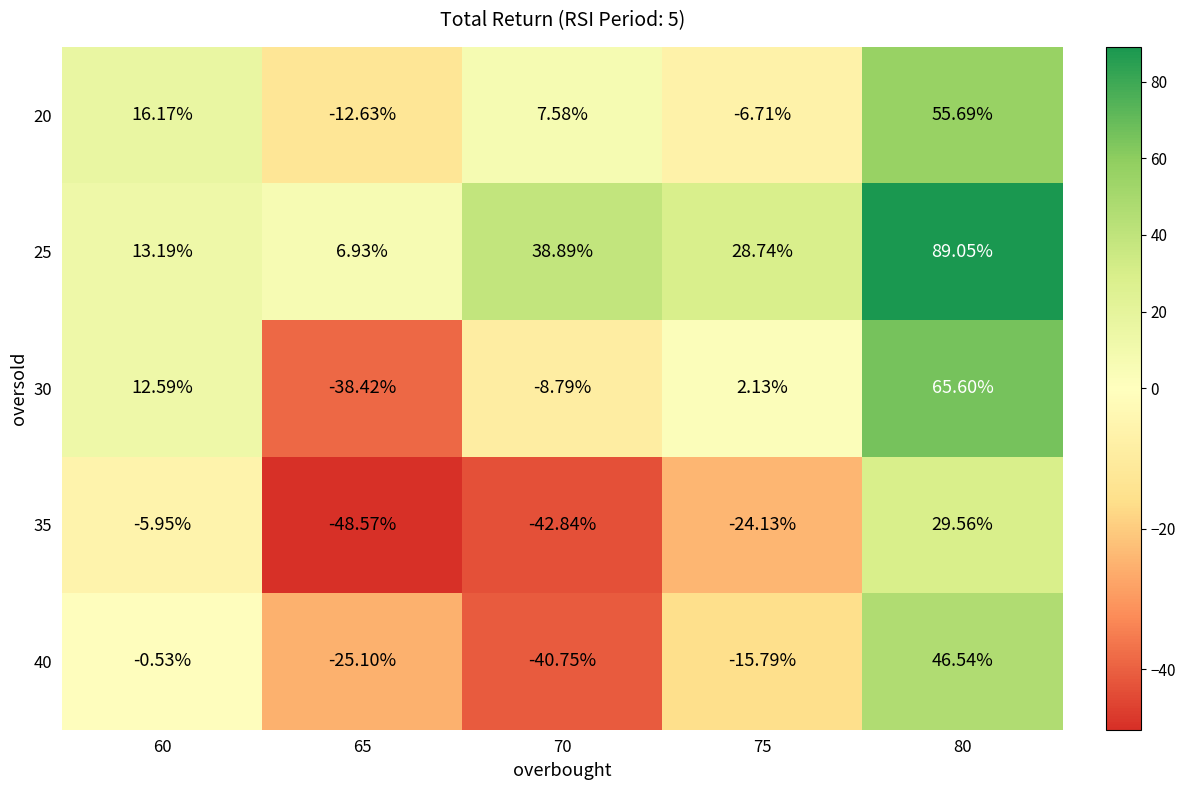

Which series has the largest total across all categories?

25